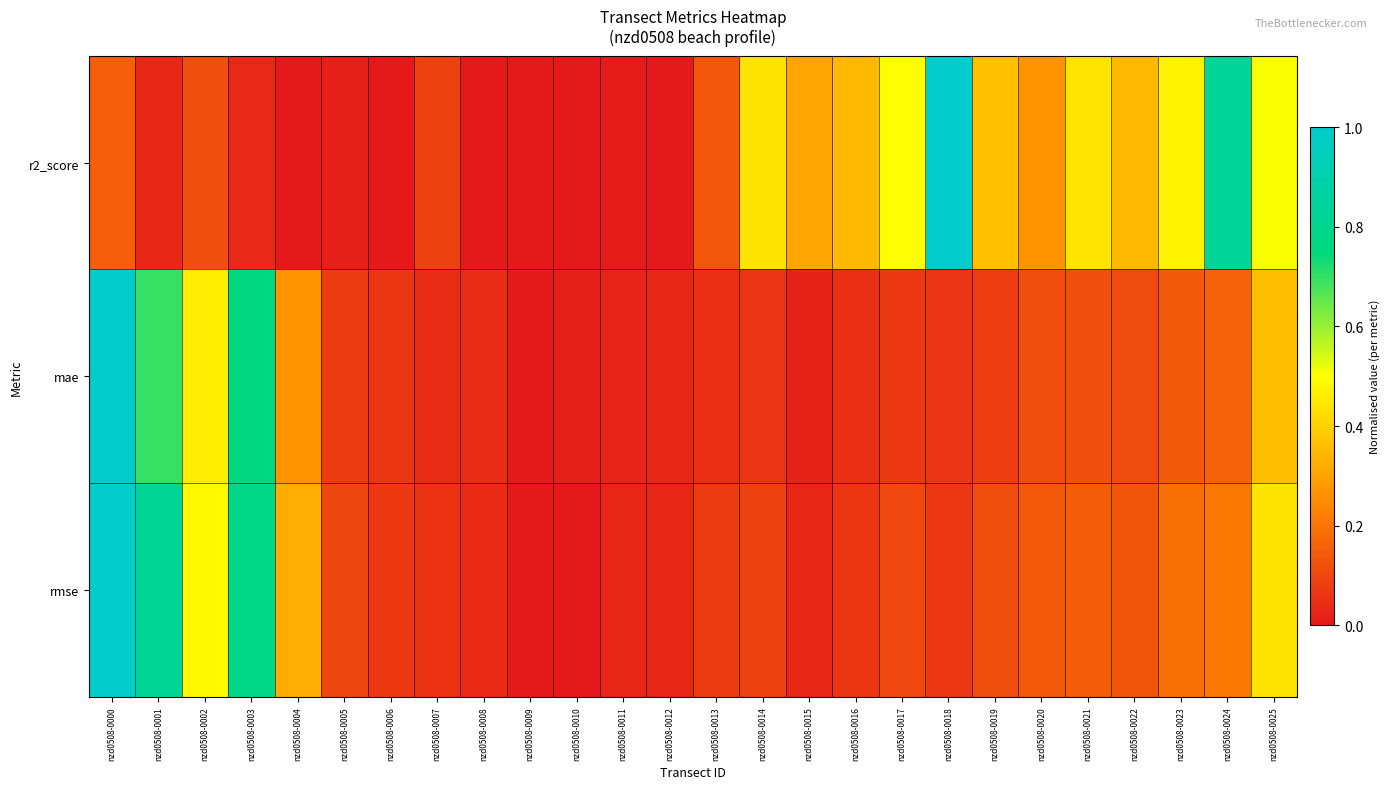

Which series changed the most between nzd0508-0003 and nzd0508-0013?

mae